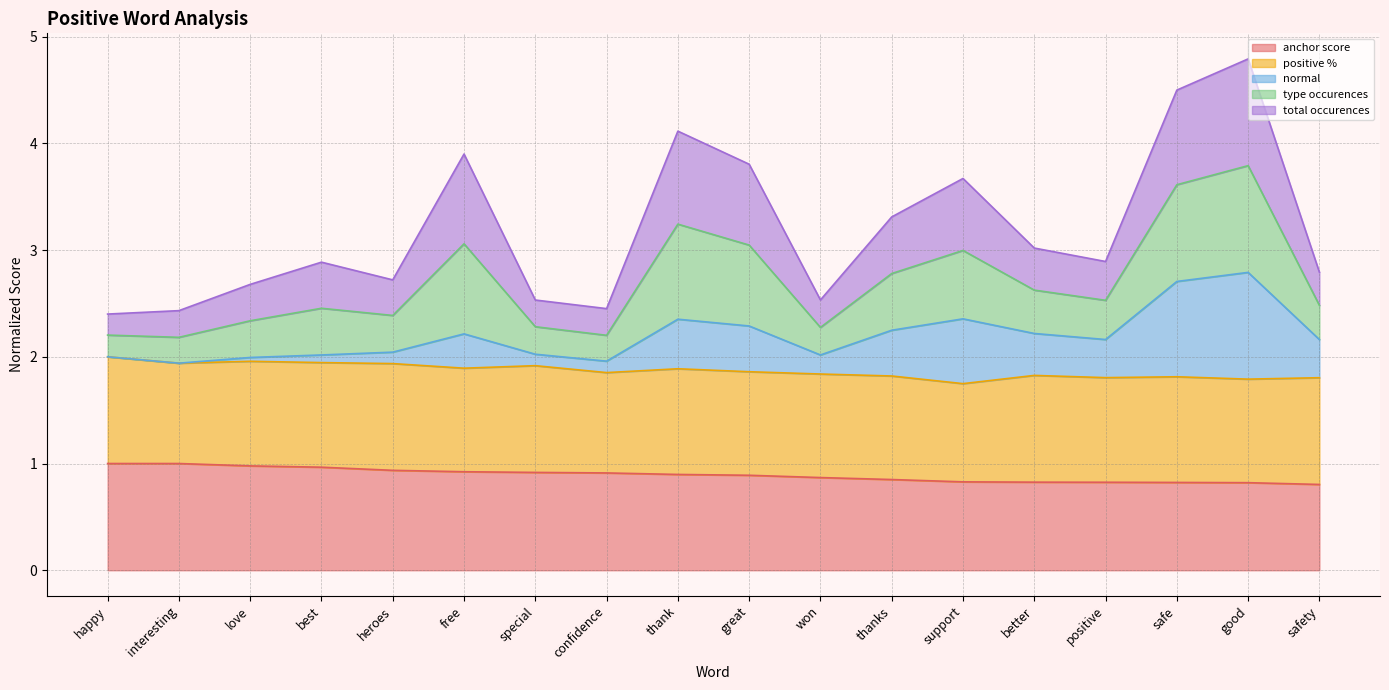

Which series changed the most between thank and positive?

total_occurences